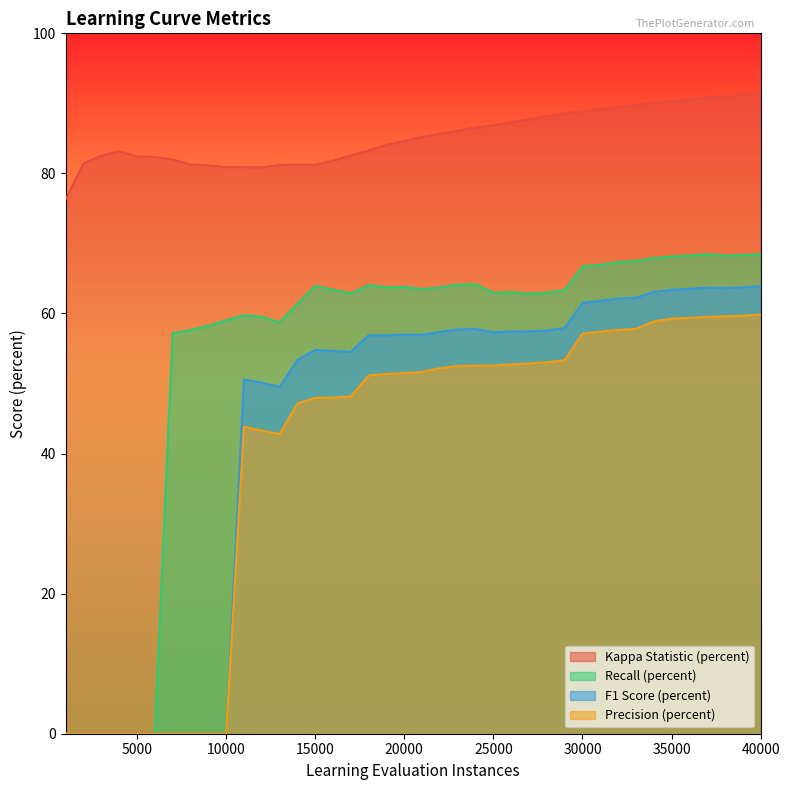

At which label is Recall (percent) closest to 34?

7000